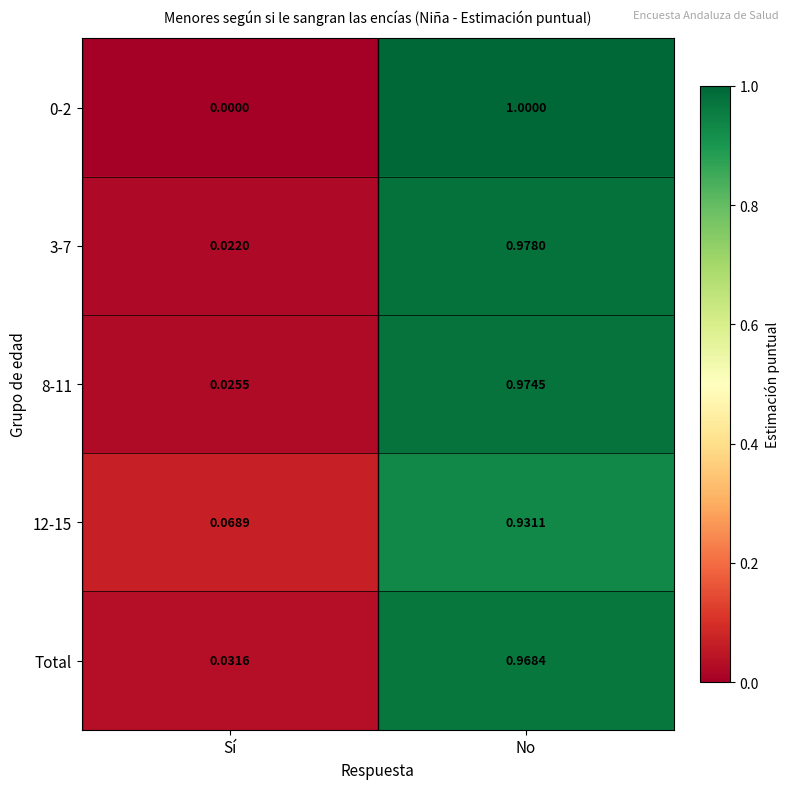

Is the value of 0-2 at Sí greater than the value of 12-15 at No?

No